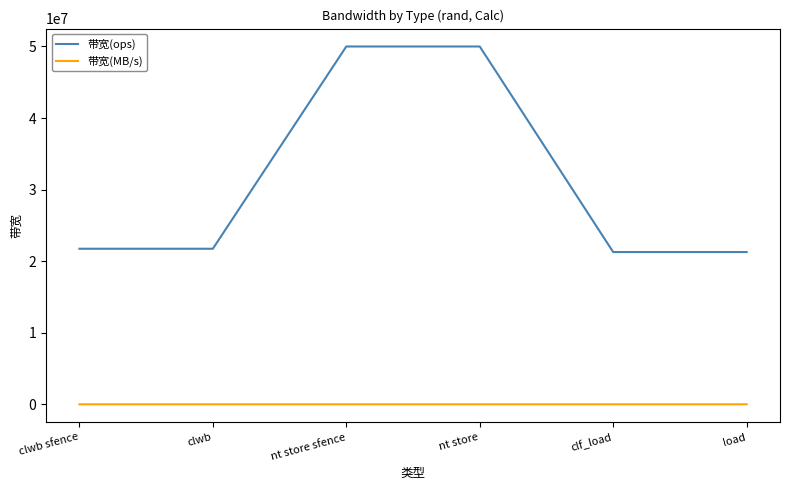

Which series has the largest range (max minus min)?

带宽(ops)